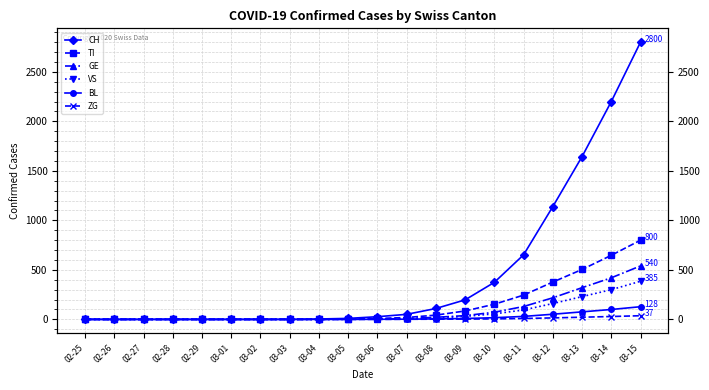

Which series has the widest spread of values?

CH